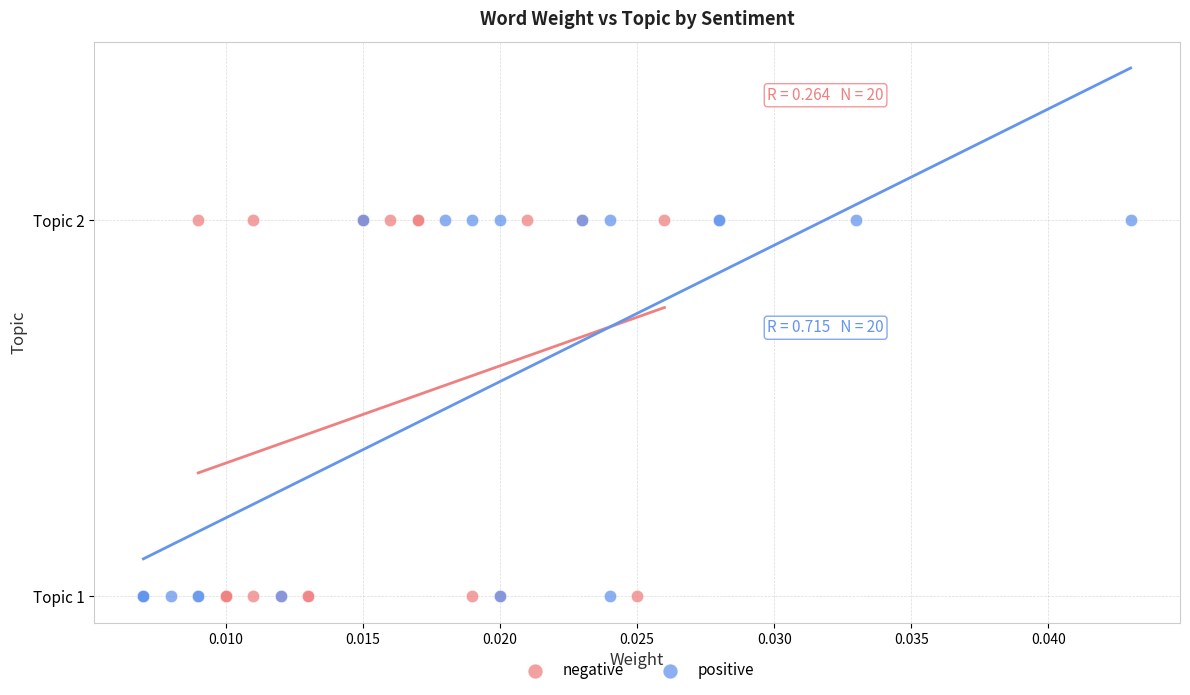

What are all the series names shown in the legend?

negative, positive